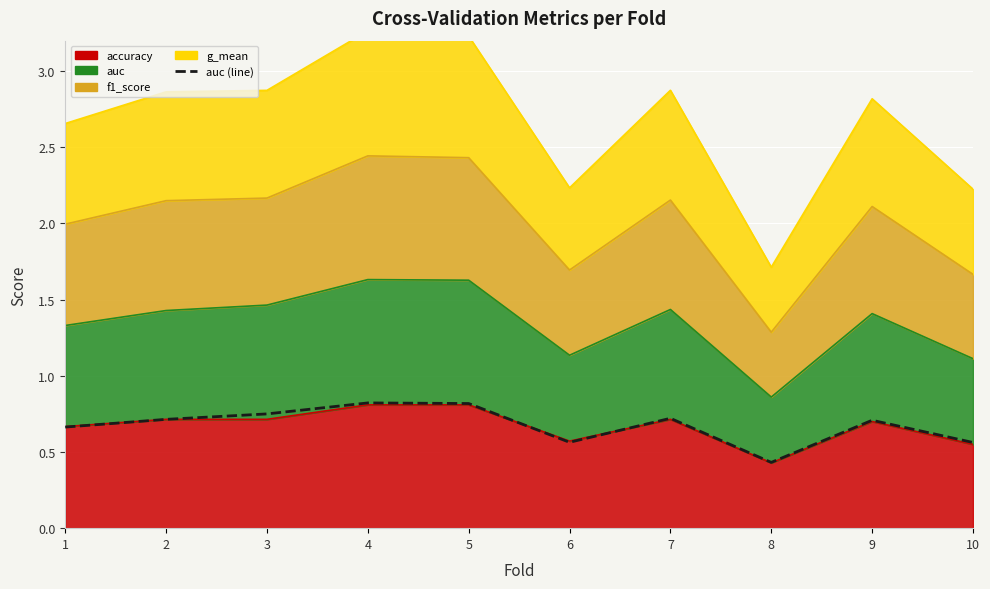

The chart shows a value of 0.9 at 10. True or false?

False